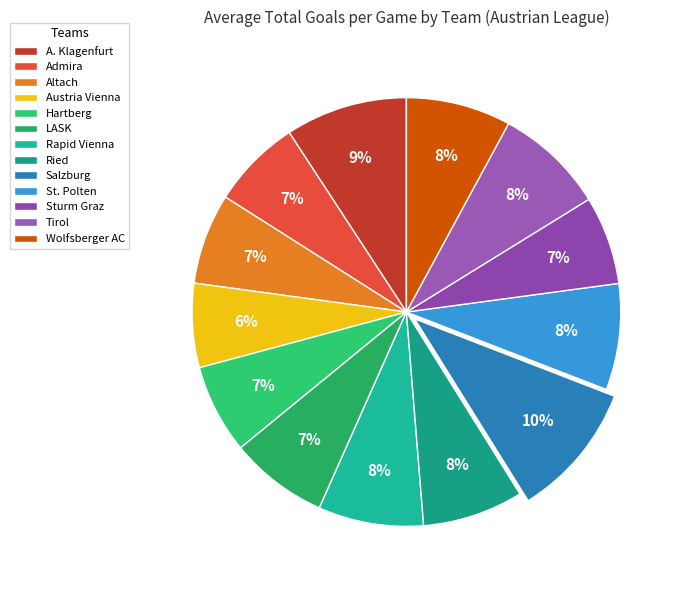

To the nearest percent, what portion does Admira represent?

7%